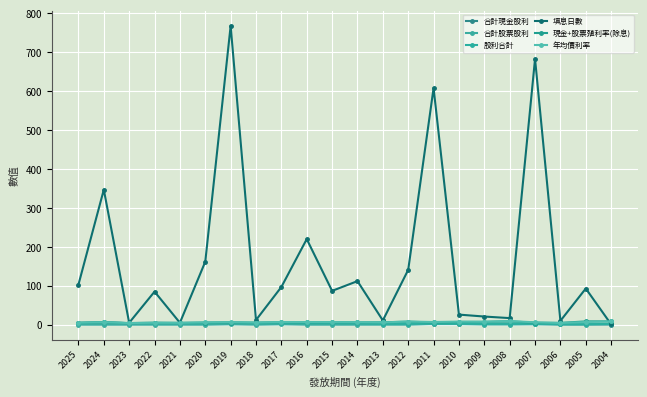

Where is 合計現金股利 nearest to the value 3?

2012